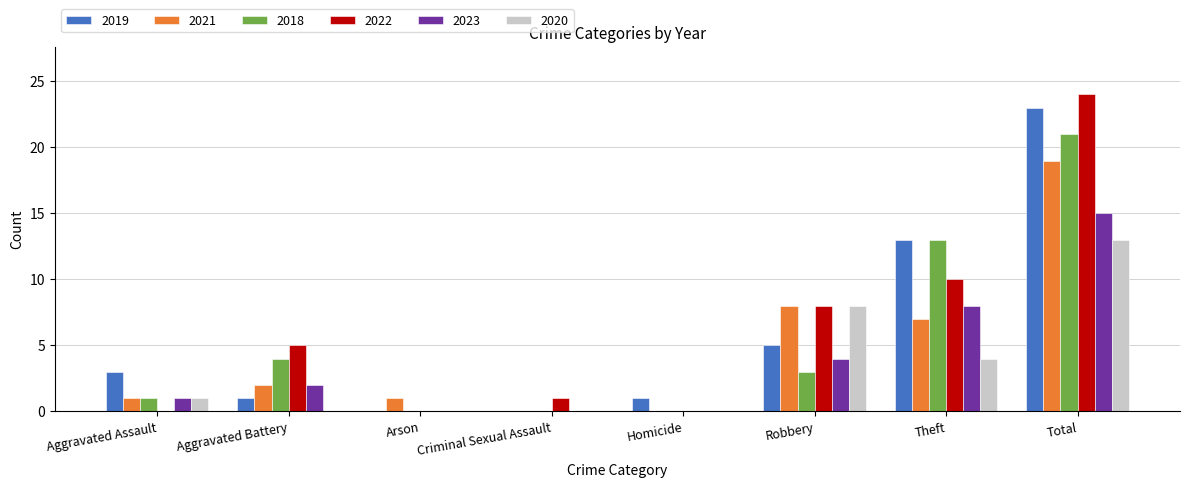

At which category is the sum across all series the highest?

Total